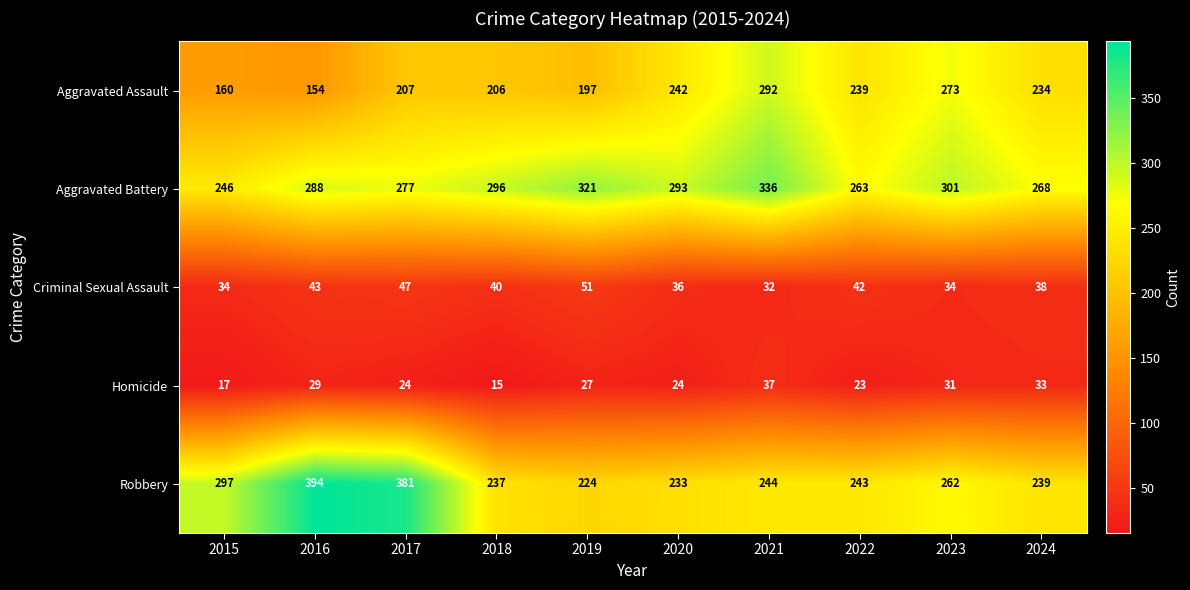

The value of Aggravated Battery at 2020 is 293. True or false?

True